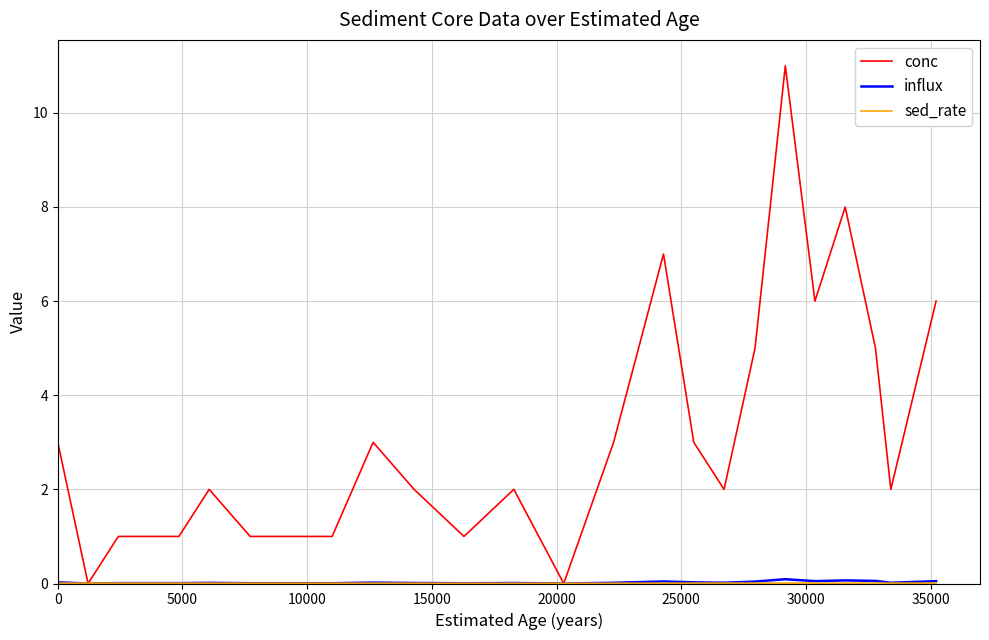

Which series has the widest spread of values?

conc